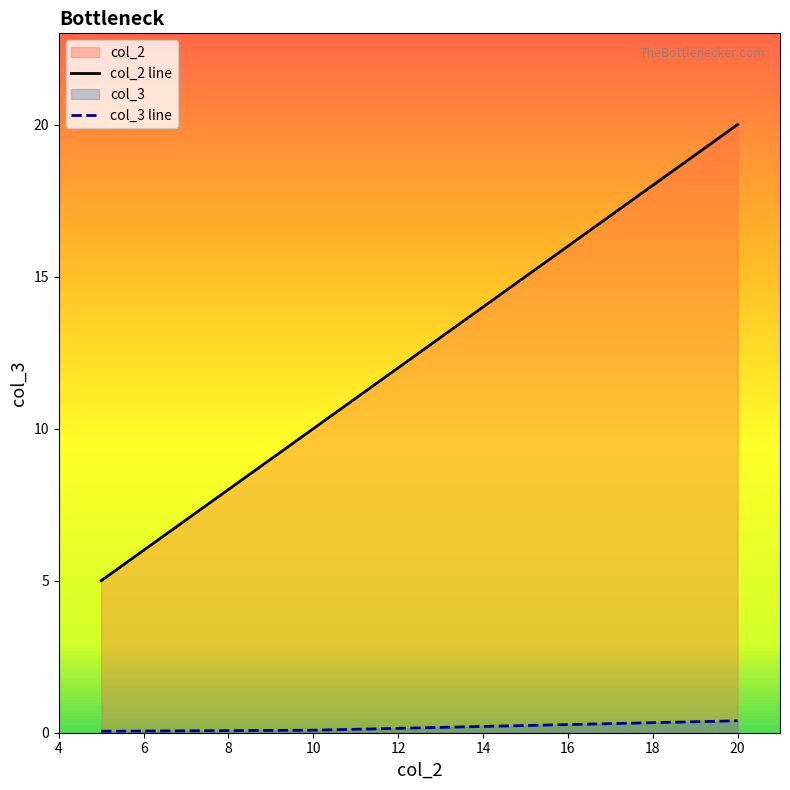

List the series in order of their peak value, highest first.

col_2 line, col_3 line